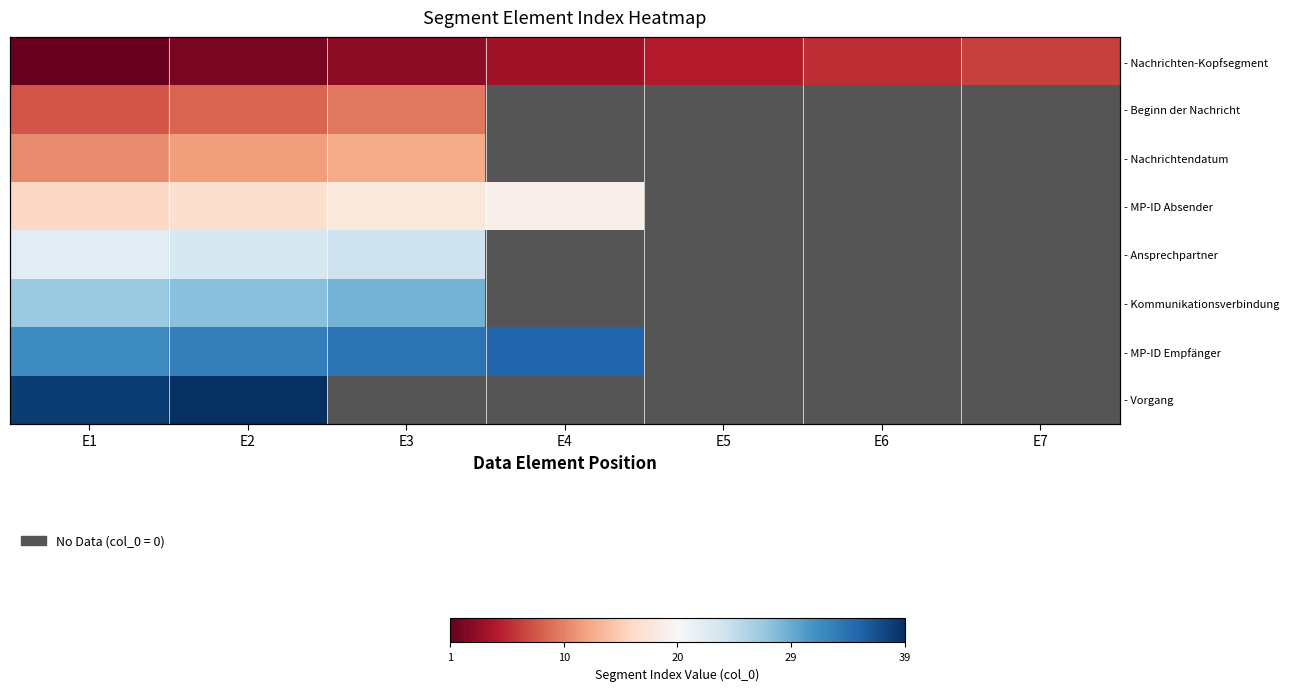

Is the value of - MP-ID Absender at E5 greater than the value of - Nachrichtendatum at E6?

No